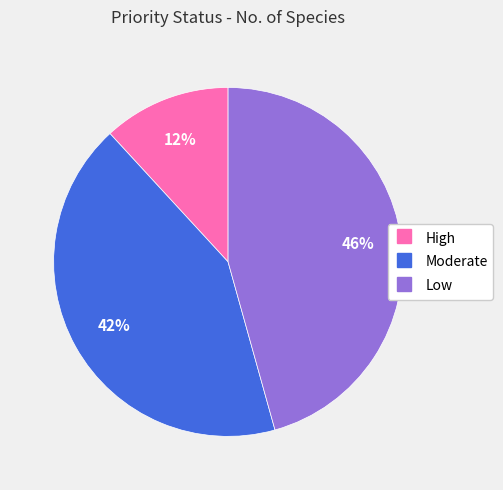

Is it true that High is 2% of the pie?

False